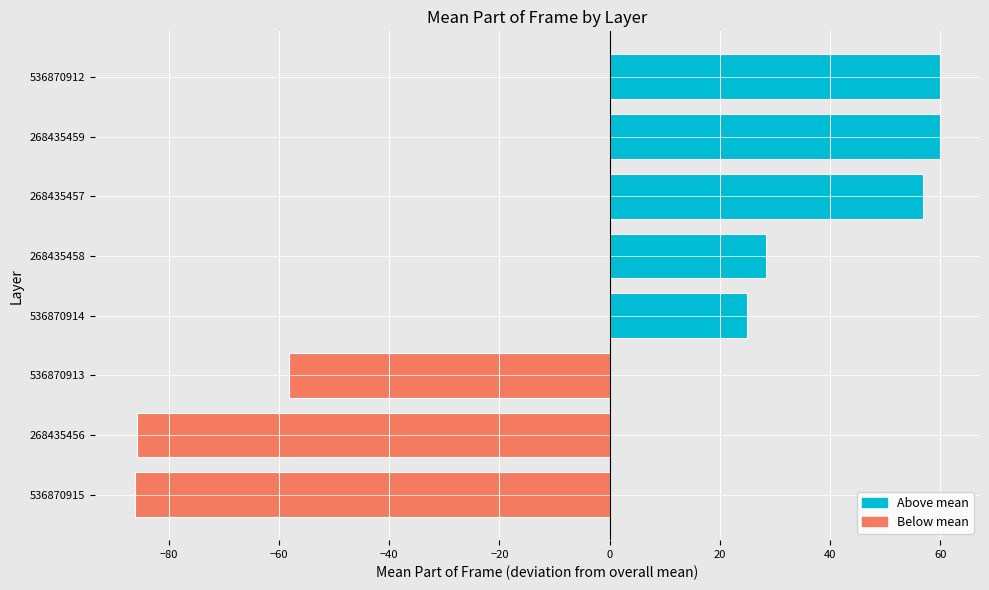

What is the change in value from 268435456 to 268435459?

+145.6